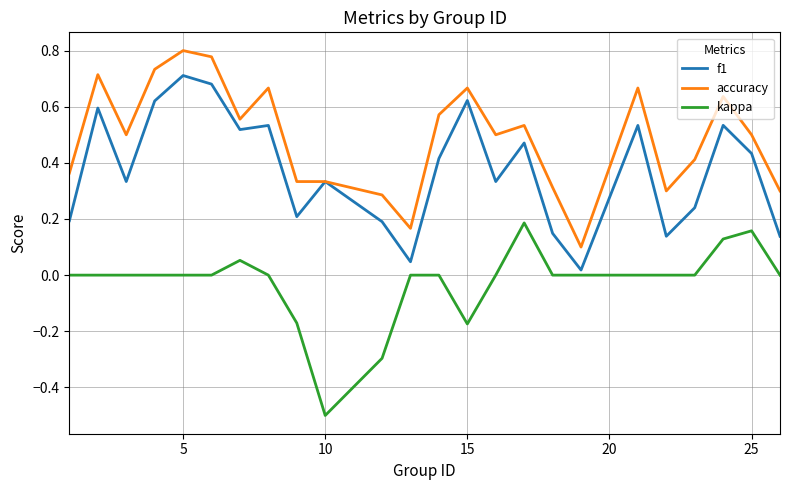

True or false: kappa and accuracy intersect in this chart.

False